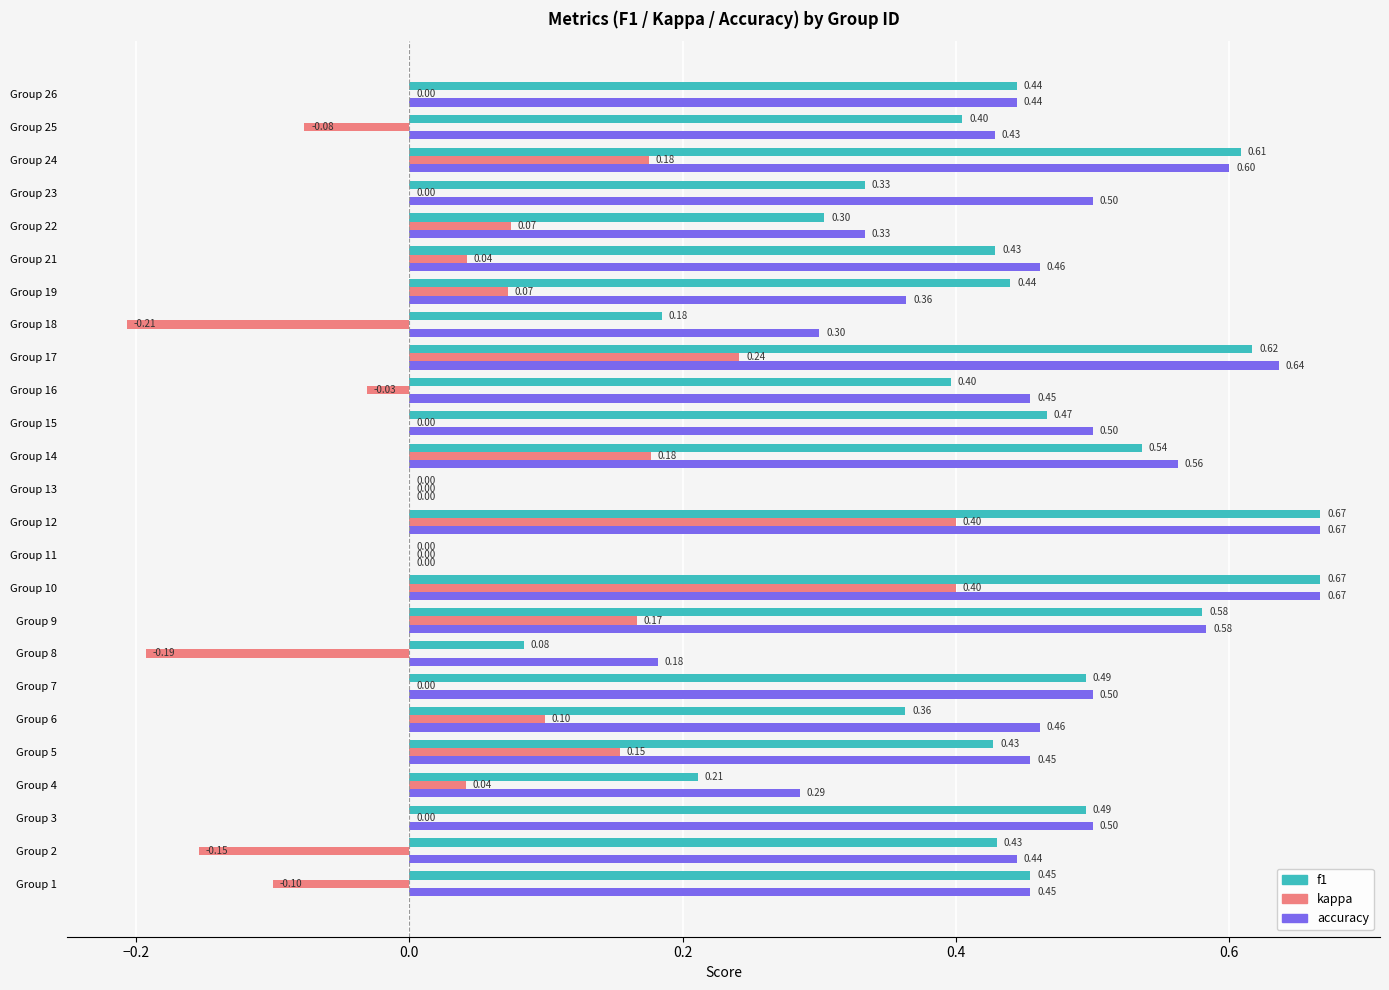

Which series changed the most between Group 2 and Group 3?

kappa